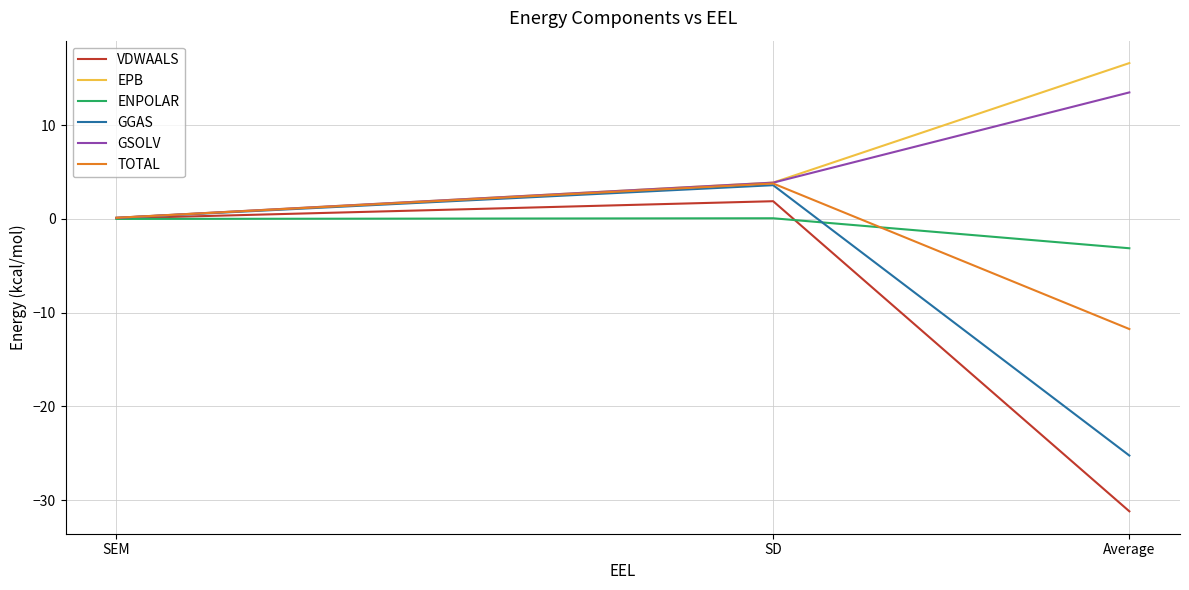

How many data points in GGAS are above 0?

2